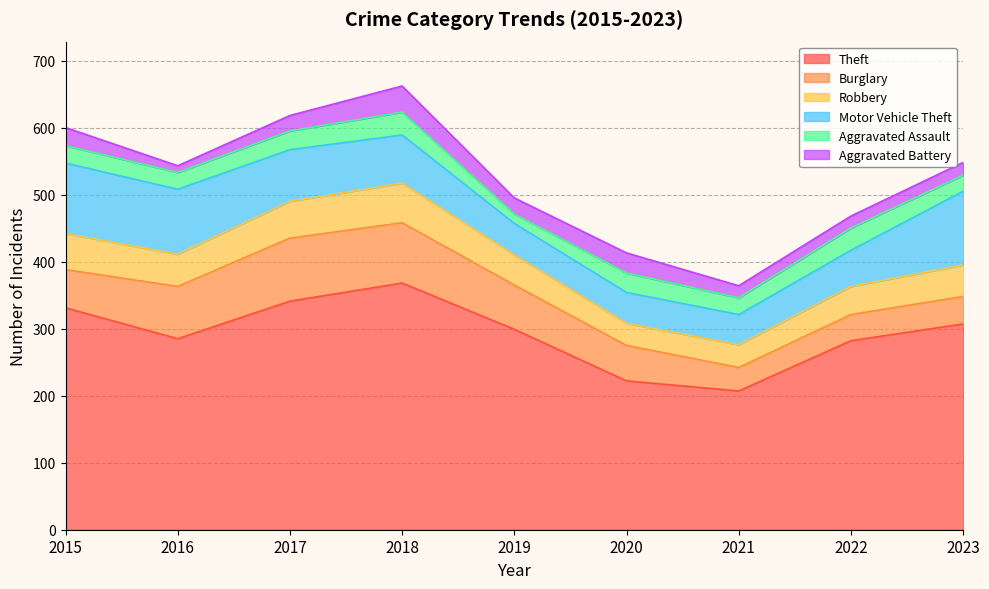

At how many categories does at least one series exceed 153?

9